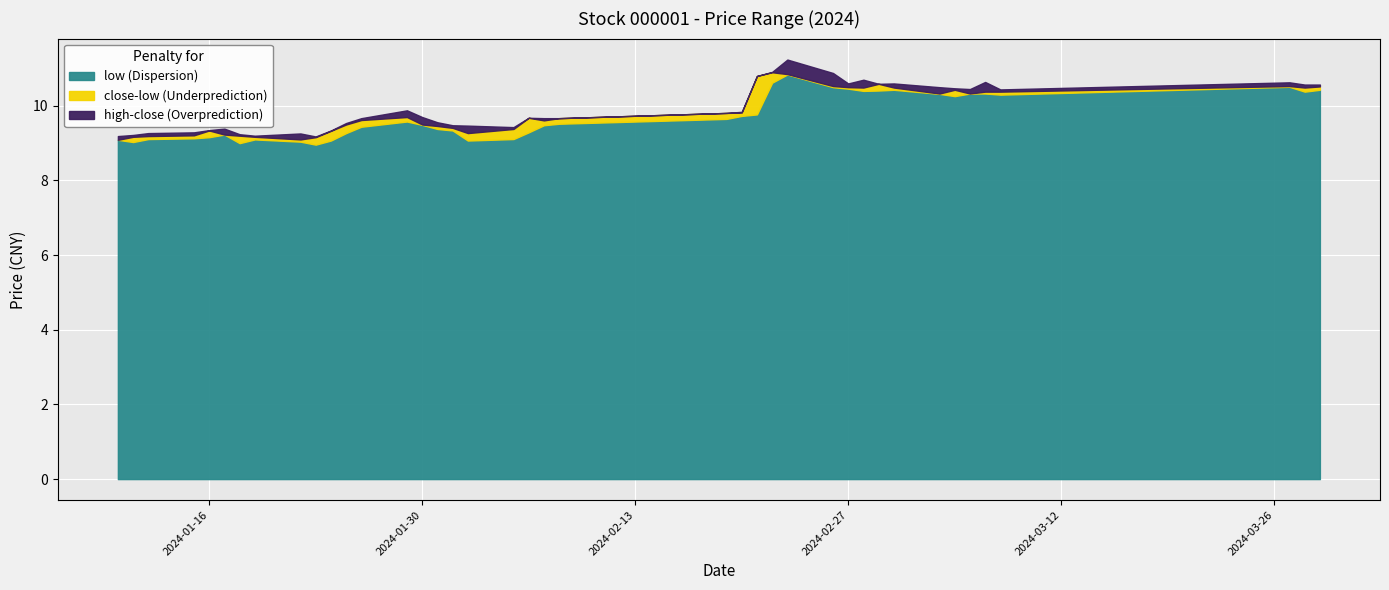

What is the average value of the high series?

9.9